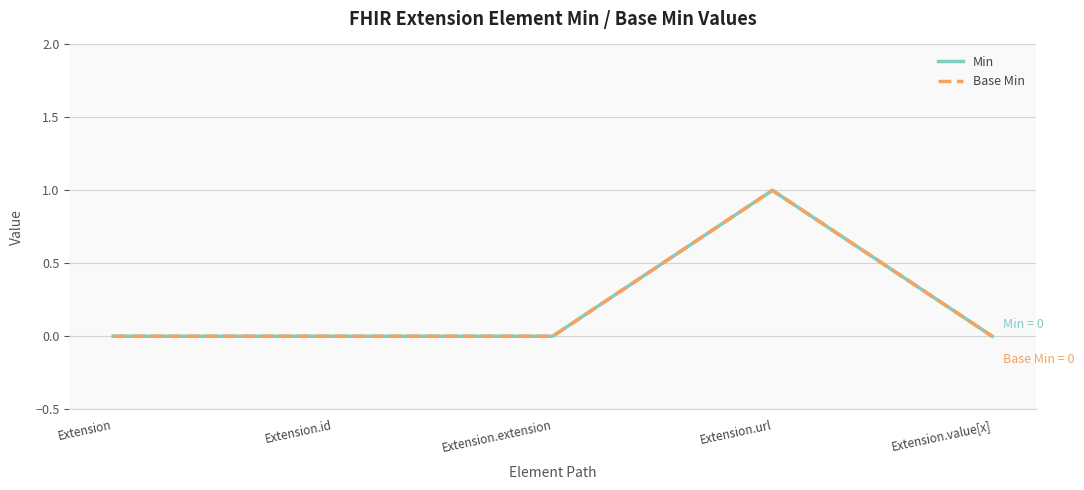

What is the difference between the maximum and minimum values in the Base Min series?

1